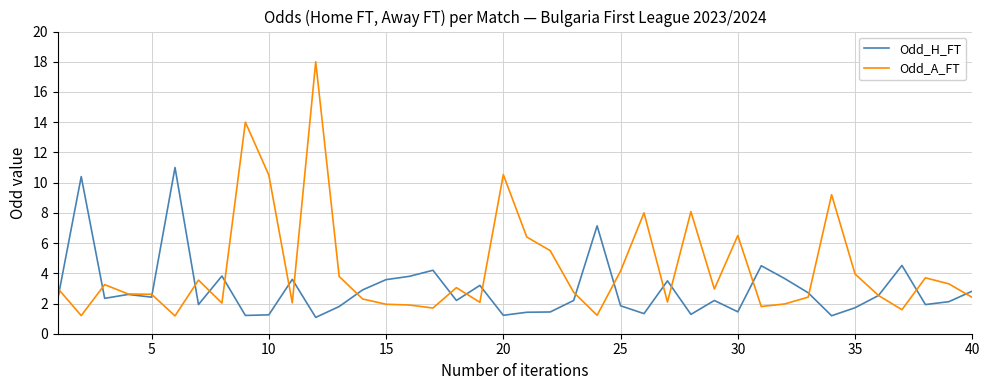

List the series in order of their peak value, lowest first.

Odd_H_FT, Odd_A_FT